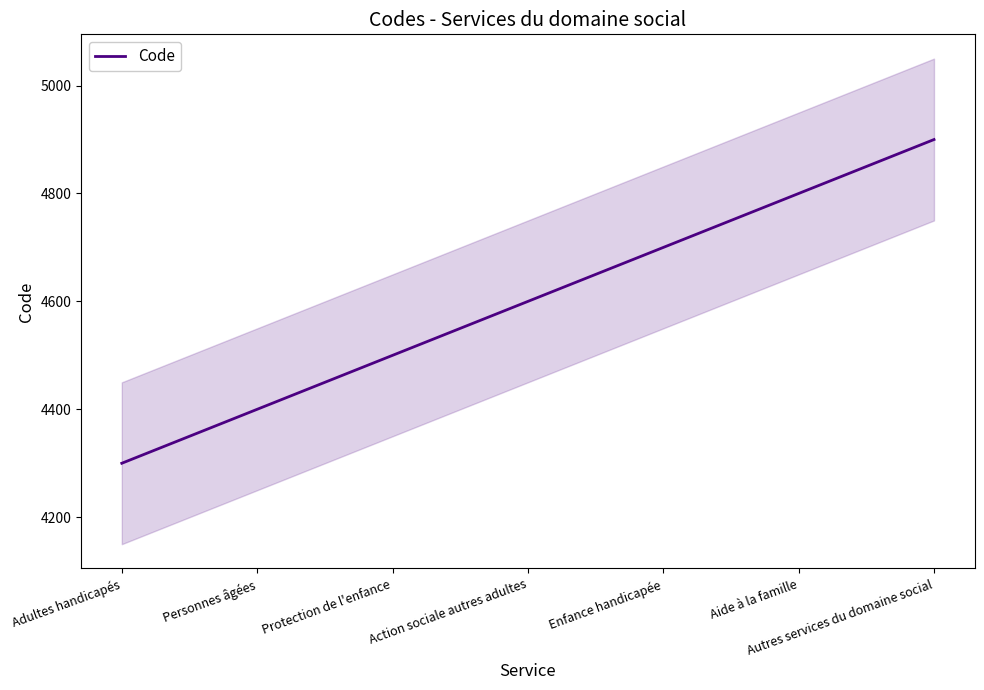

How many data points does each series have?

7